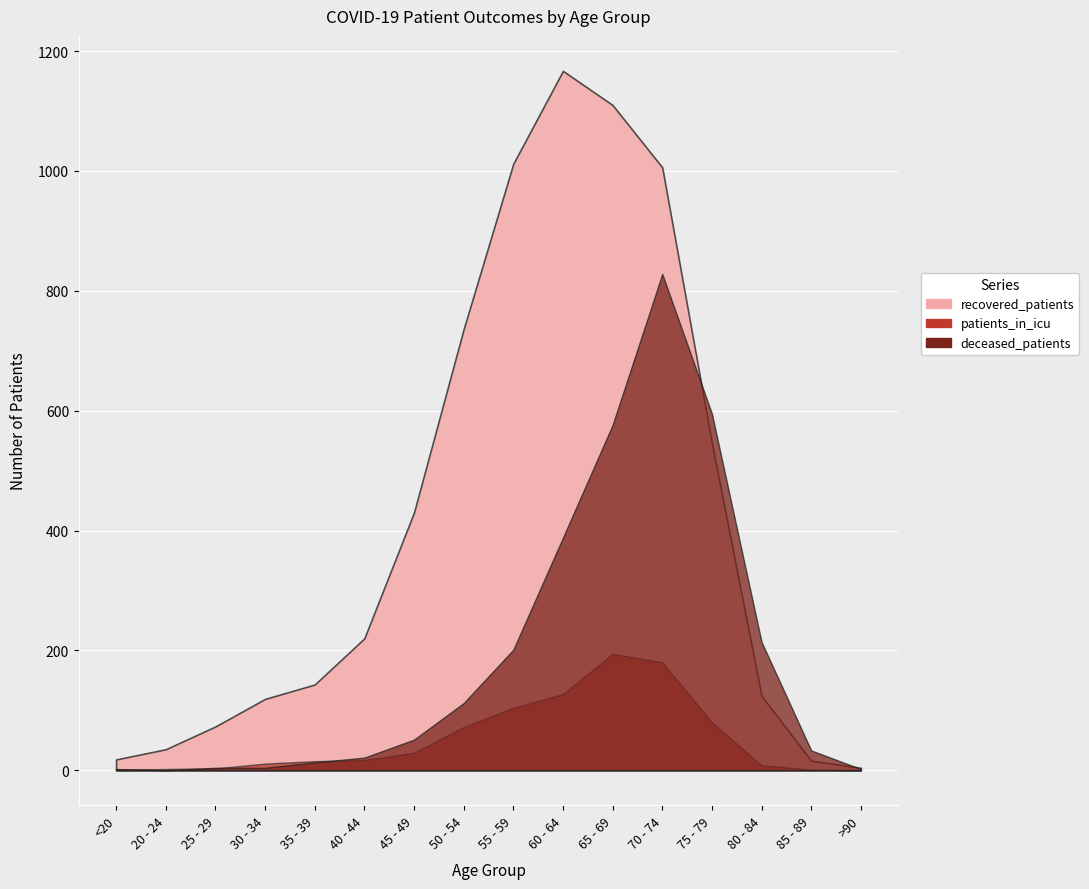

True or false: patients_in_icu and recovered_patients cross at least once.

False